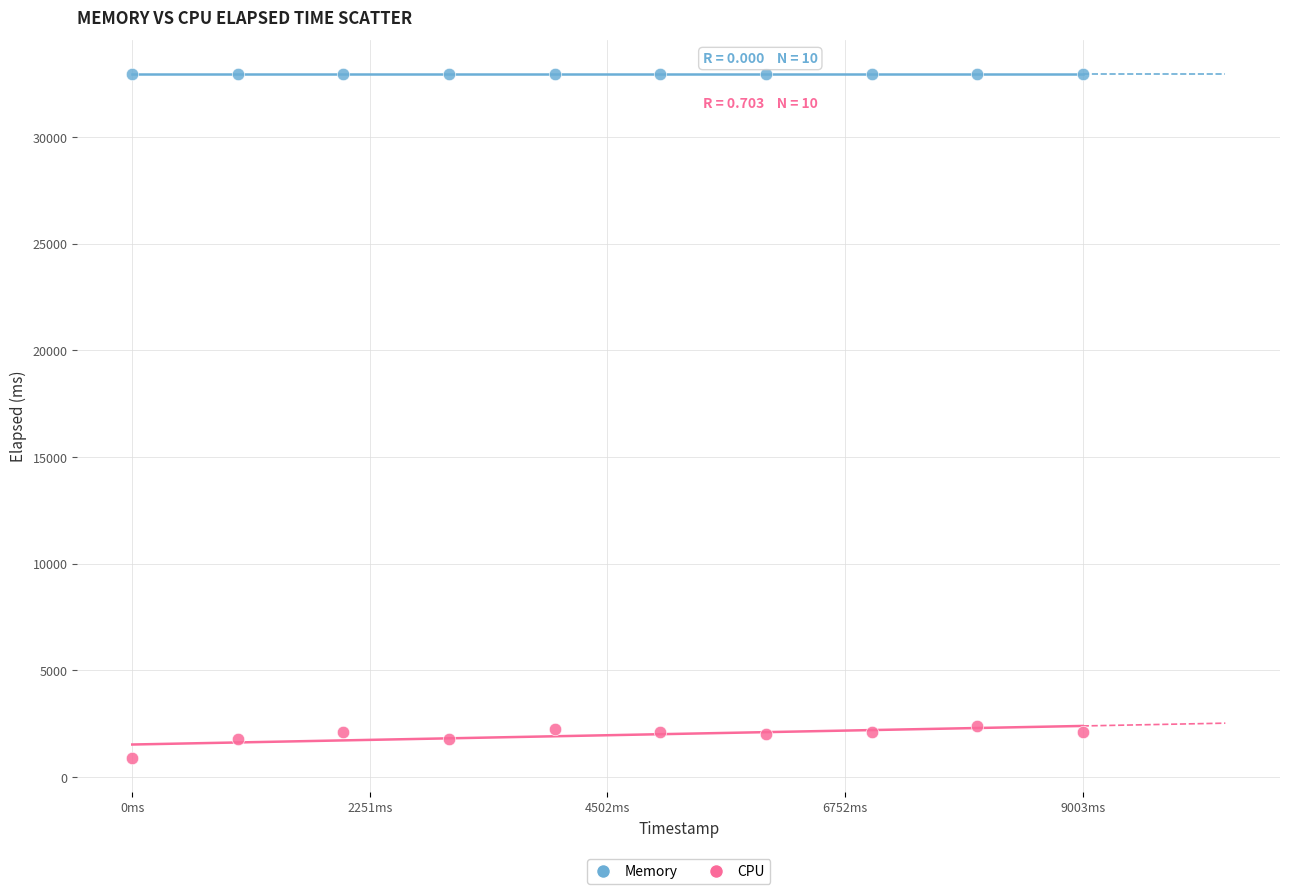

Which series contains the lowest Y value?

CPU